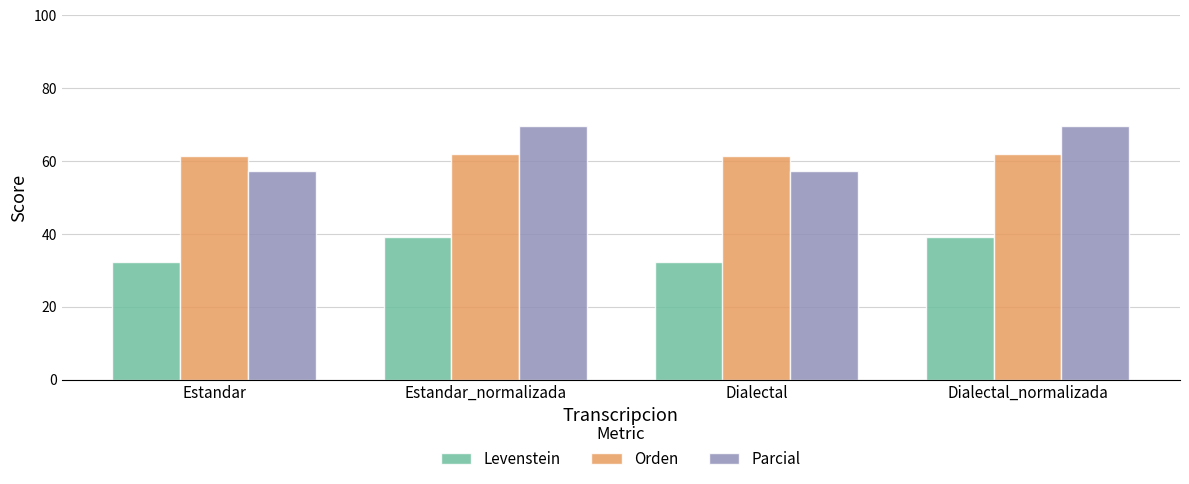

Are the bars horizontal?

No